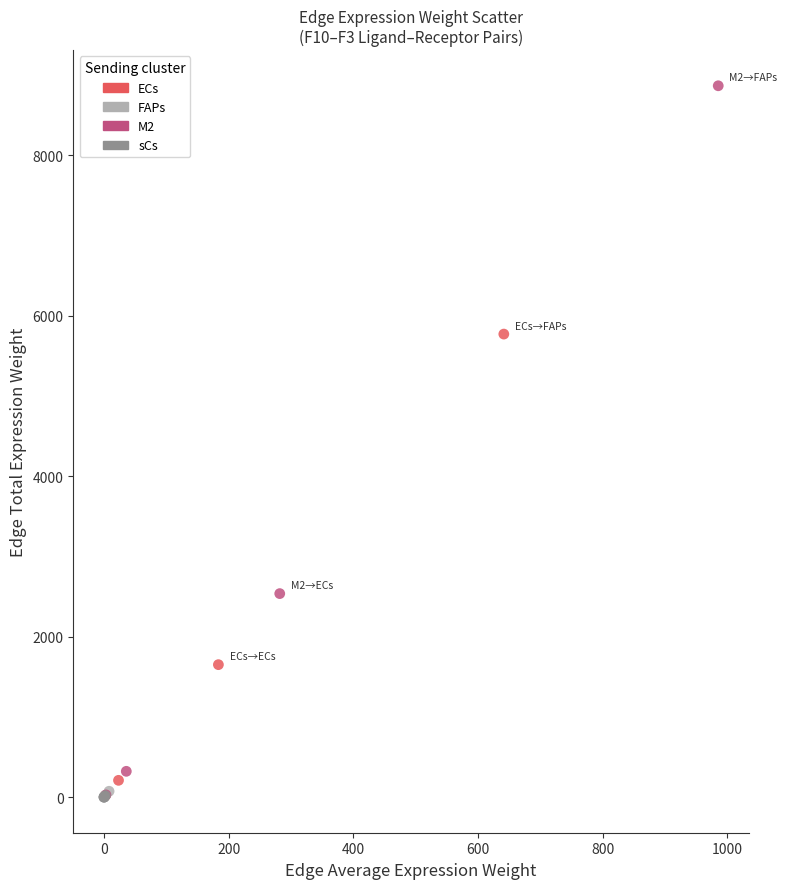

Which series has the largest Y range (max minus min)?

M2